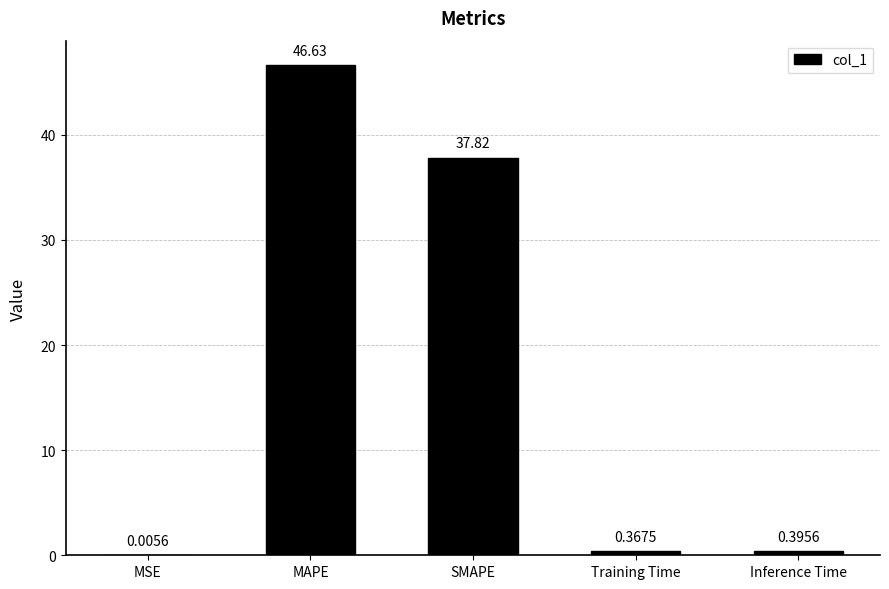

How many distinct data groups are displayed?

1